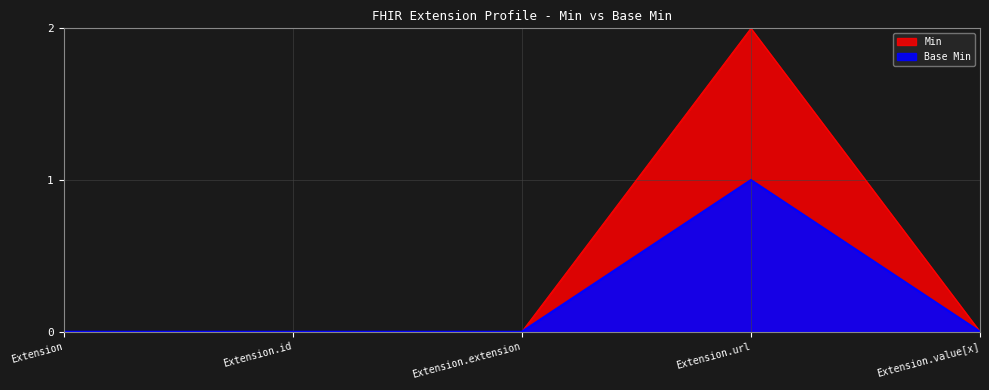

What position from the right is Extension?

5